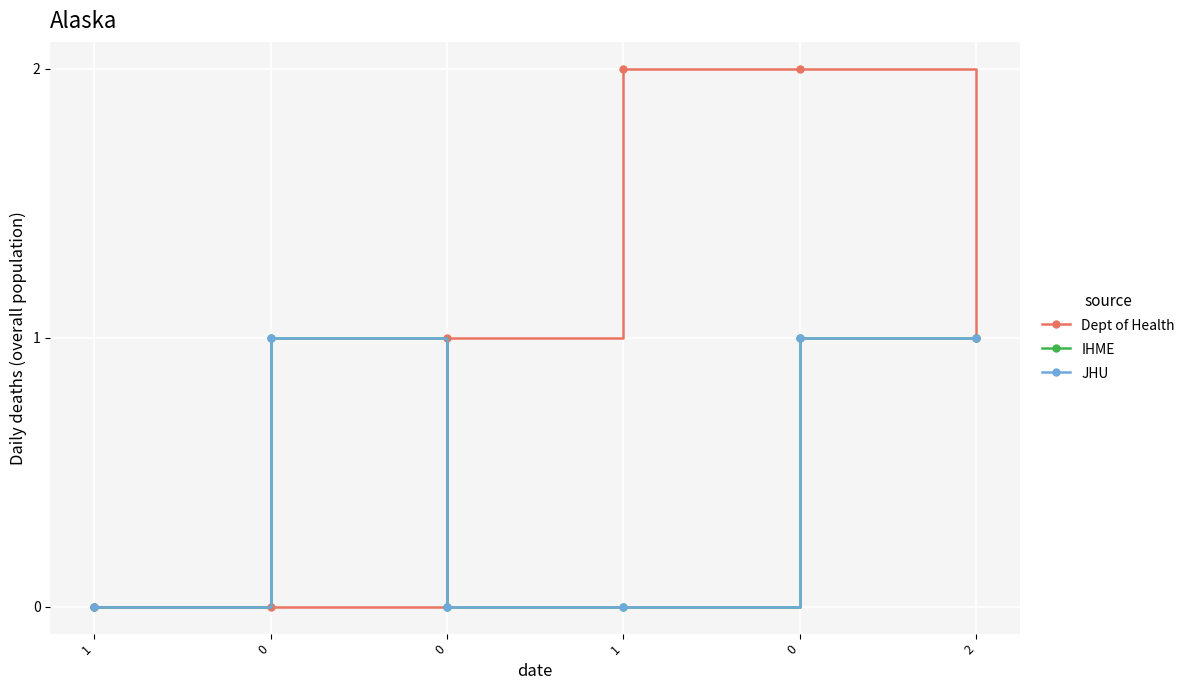

Where do JHU and Dept of Health first cross each other?

0 and 0